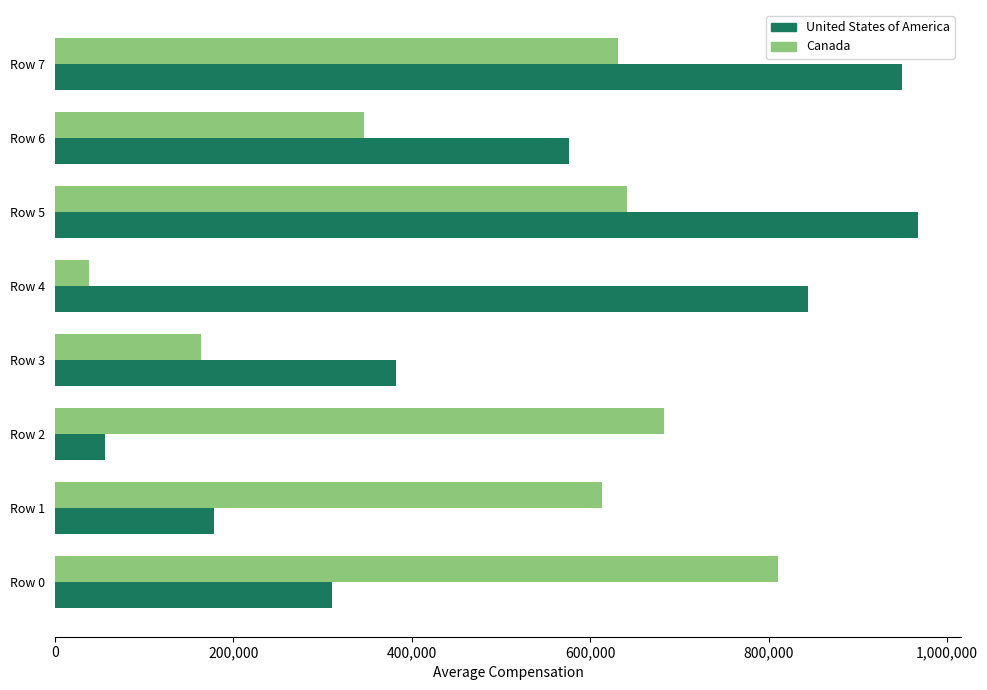

What is the spread (max minus min) of values at Row 7?

317738